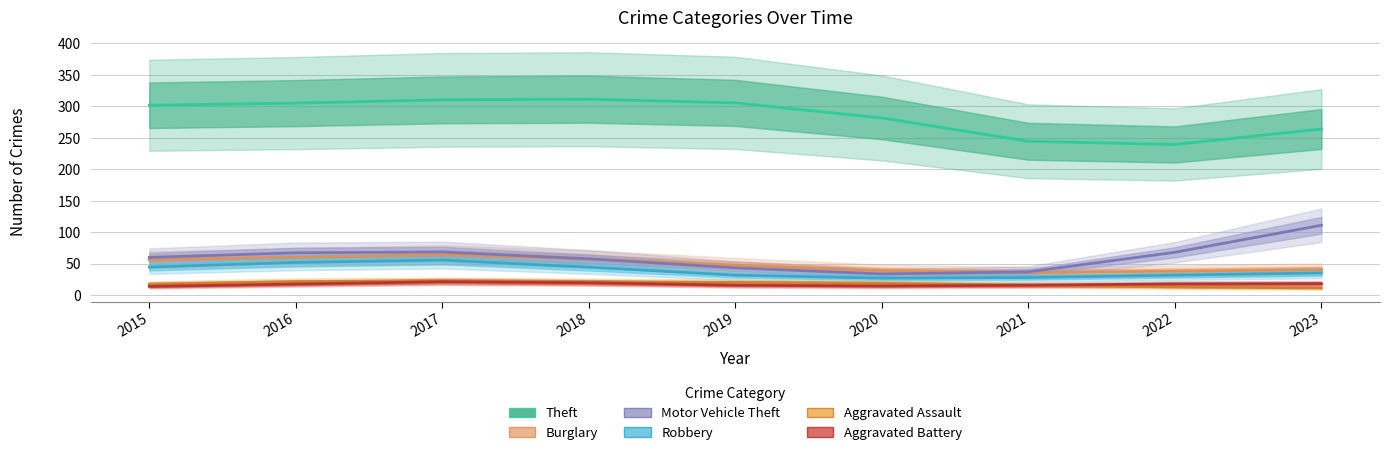

Does the chart display data point markers on the line(s)?

No